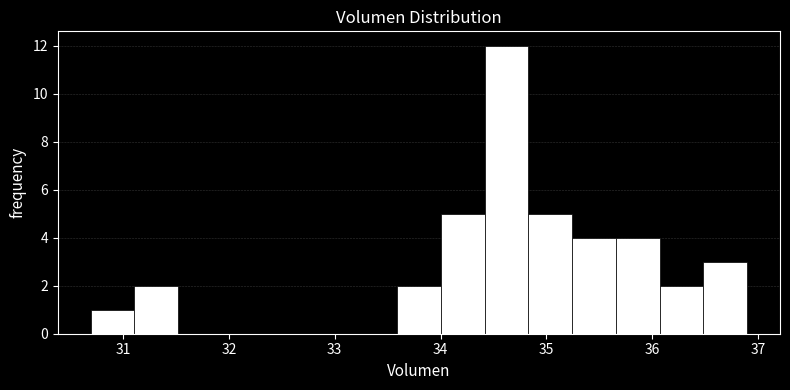

Which range on the x-axis has the tallest bar?

34.4 to 34.8